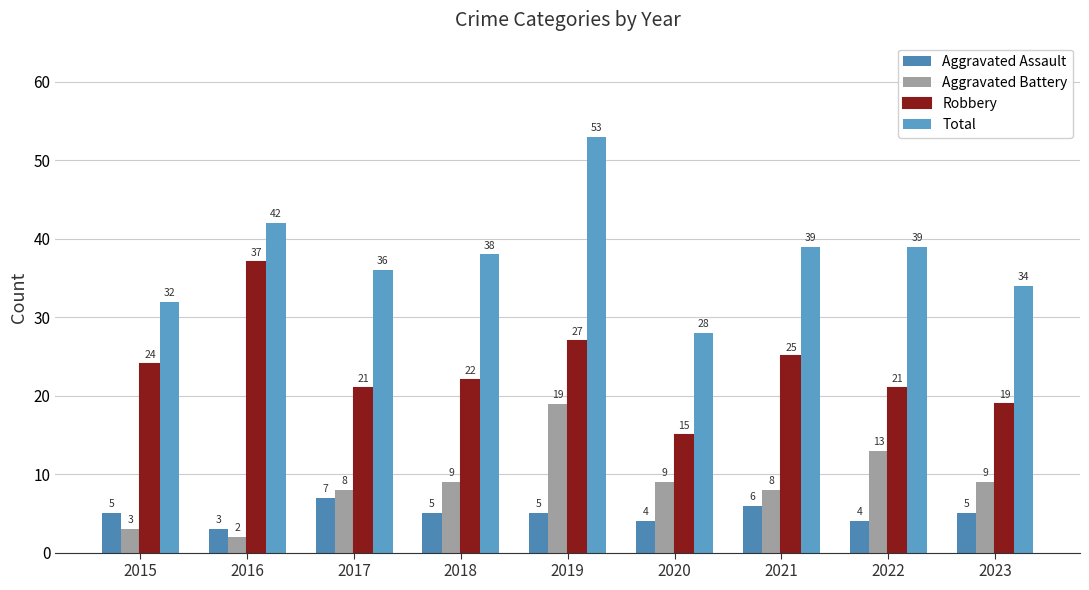

What is the minimum value shown in the chart?

2